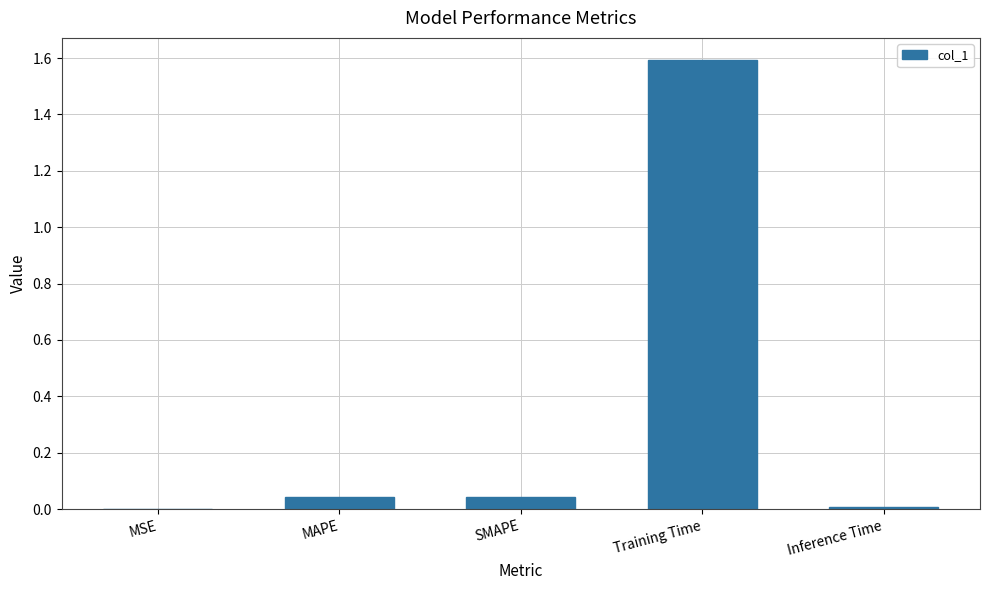

Which has a higher value, MAPE or Training Time?

Training Time